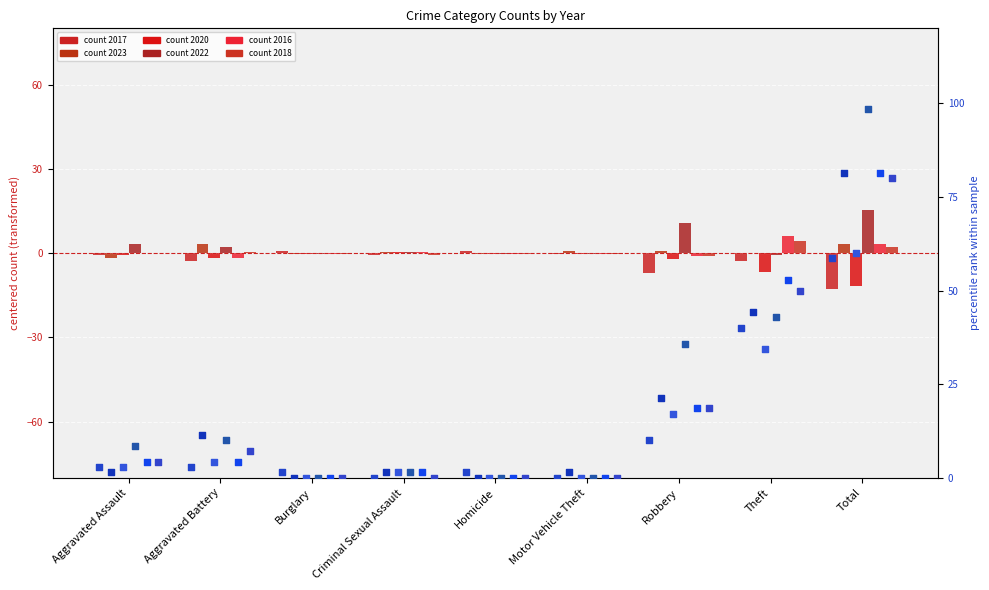

At how many categories does at least one series exceed 35?

3